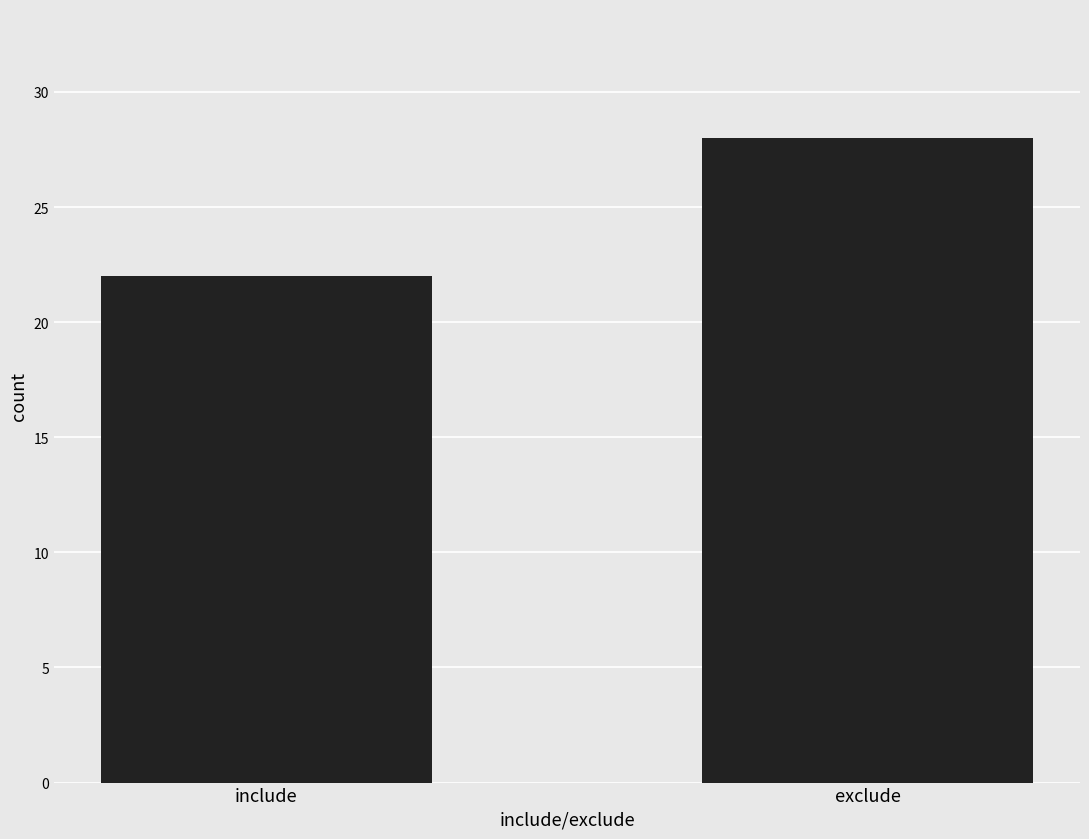

Does the chart contain any negative values?

No